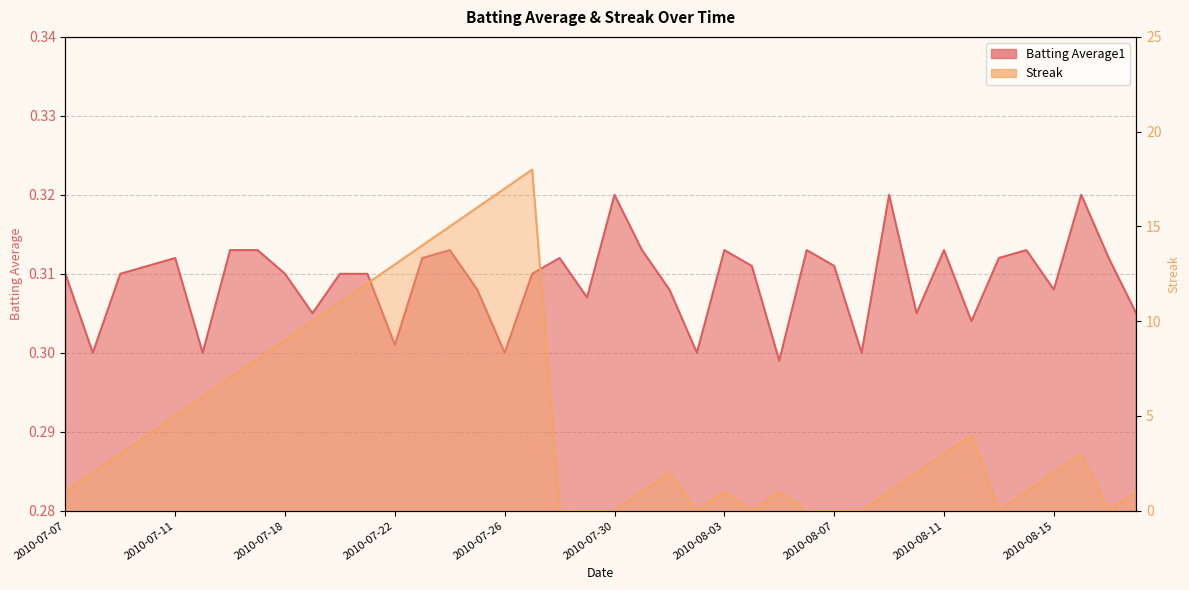

Where is Streak nearest to the value 9?

2010-07-18